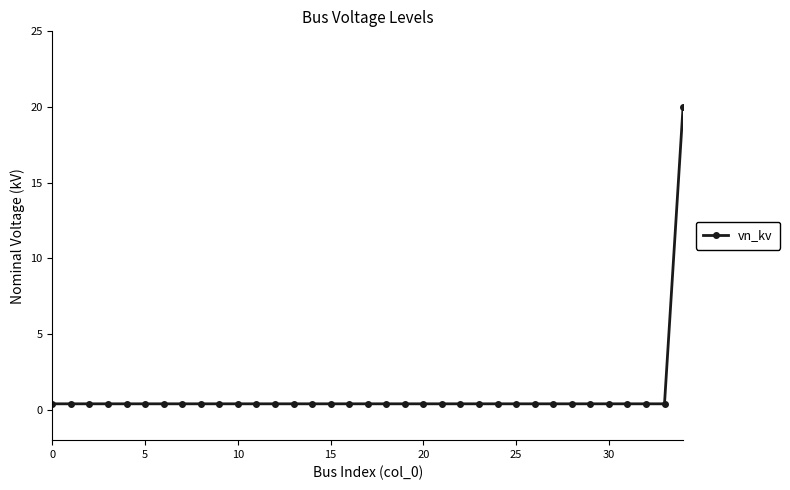

What is the sum of all values?

33.6